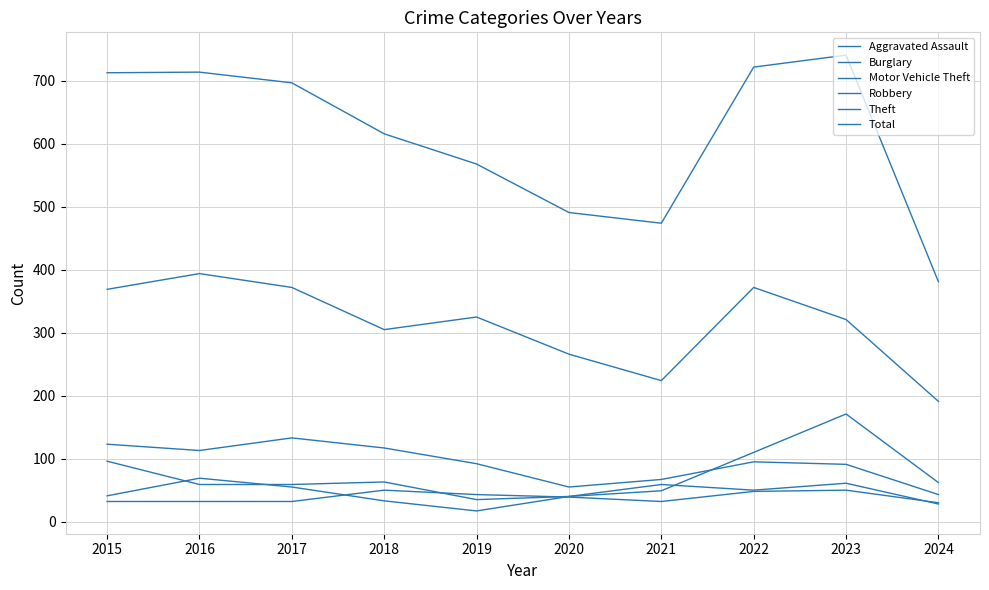

Does the chart have visible grid lines?

Yes